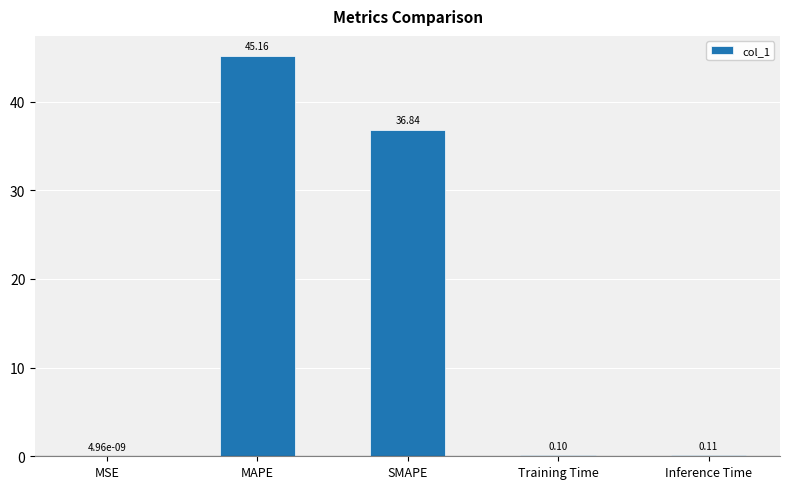

What is the sum of all values?

82.2